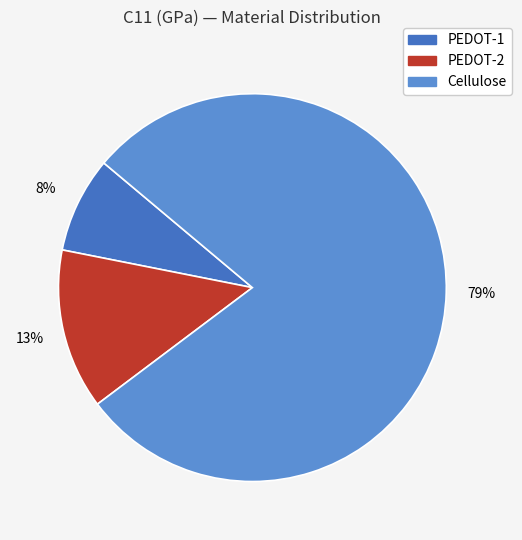

Rank the categories by value from lowest to highest.

PEDOT-1, PEDOT-2, Cellulose